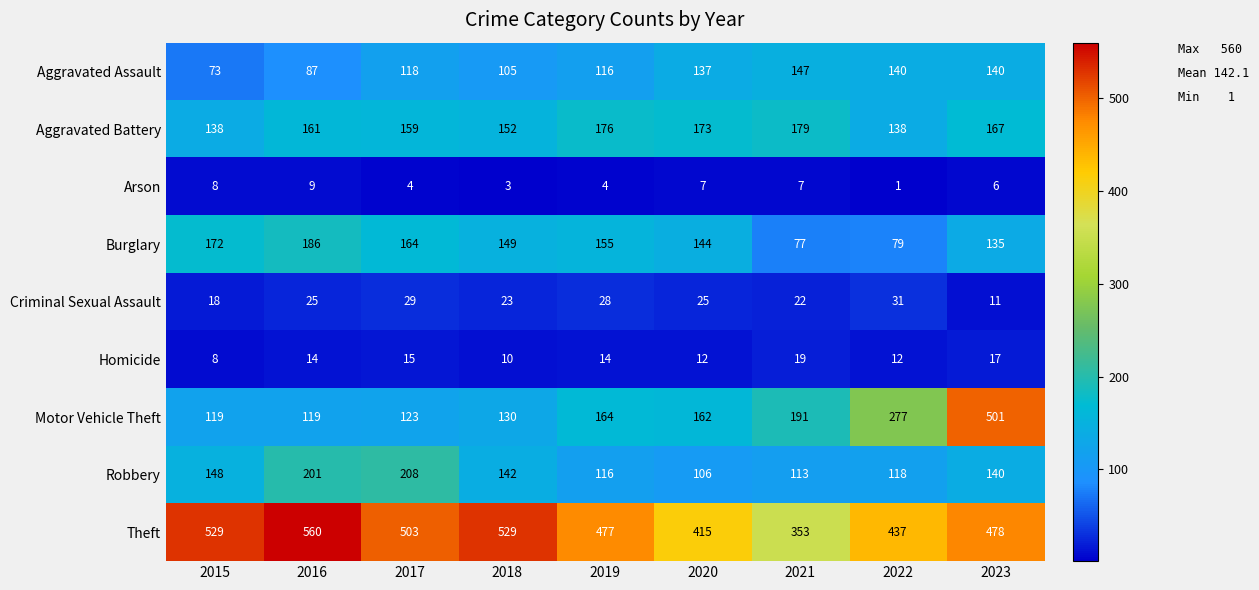

What is the spread (max minus min) of values at 2020?

408